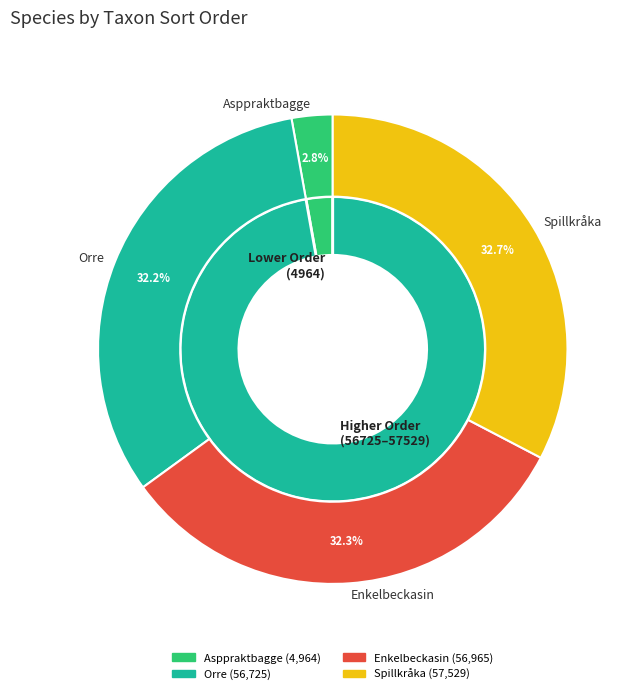

Do Asppraktbagge and Enkelbeckasin together represent more than half of the pie?

No